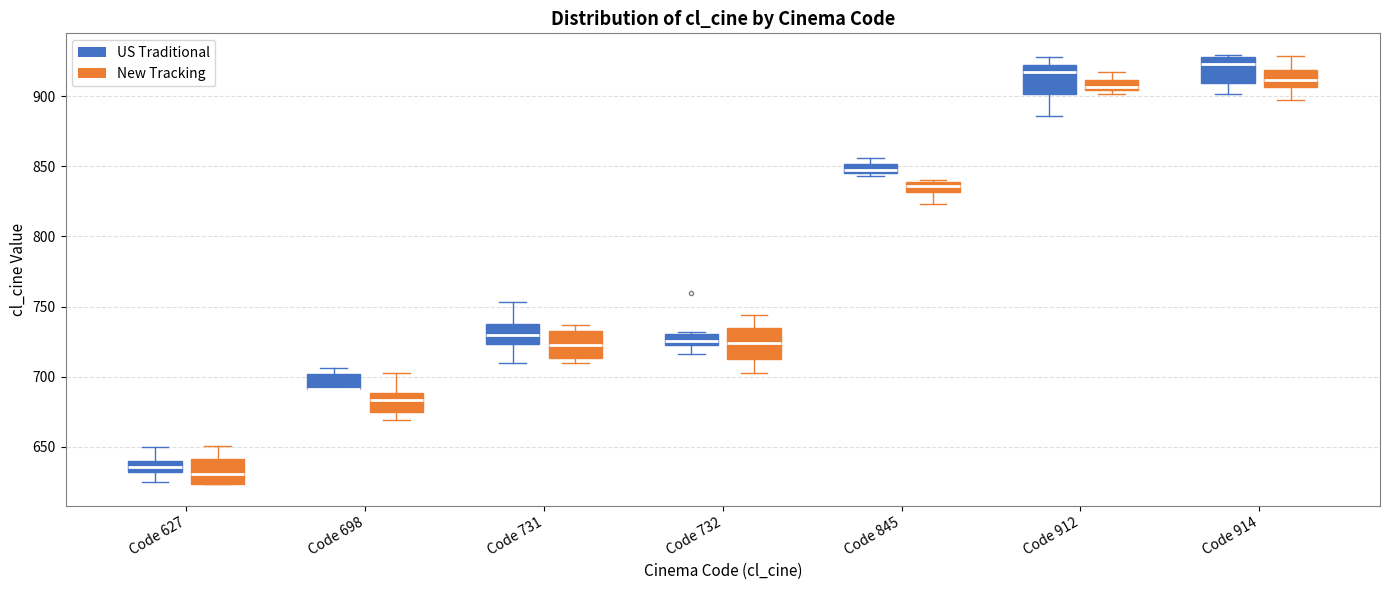

Where does the median line of the box for Code 627 (New Tracking) sit on the y-axis? The values are not printed on the chart, so give them approximately, as read against the axis.

630